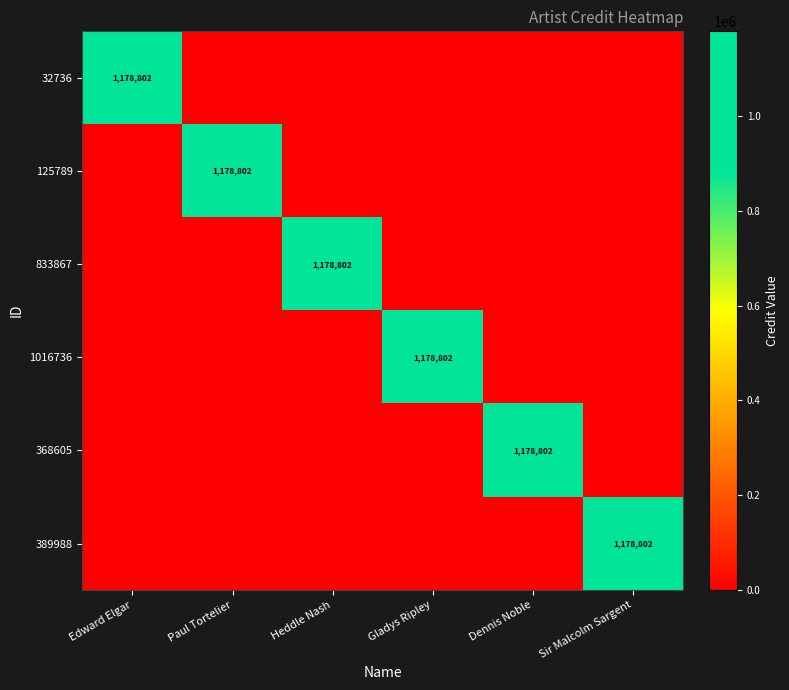

At how many categories does at least one series exceed 655260?

6